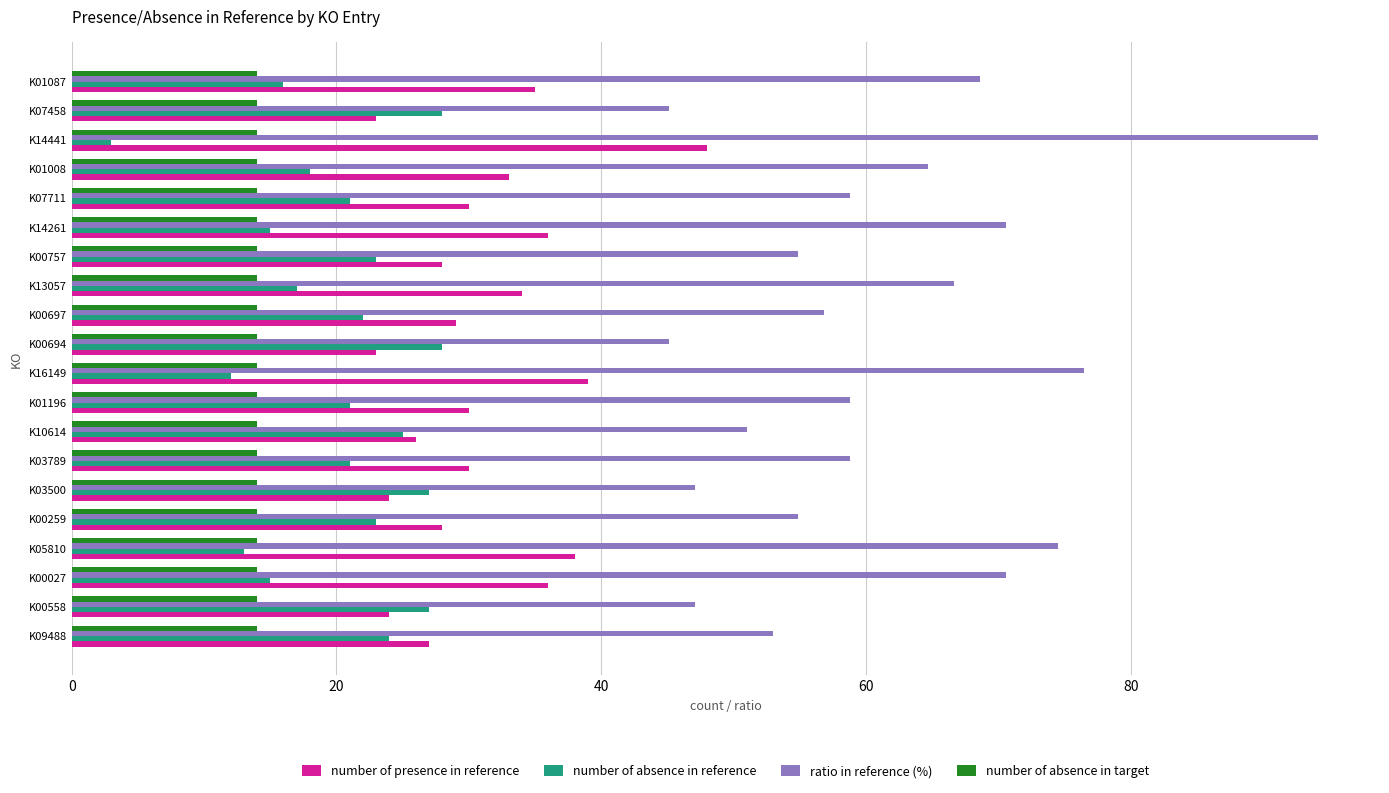

Is it true that number of absence in reference equals 44.5 at K00694?

False